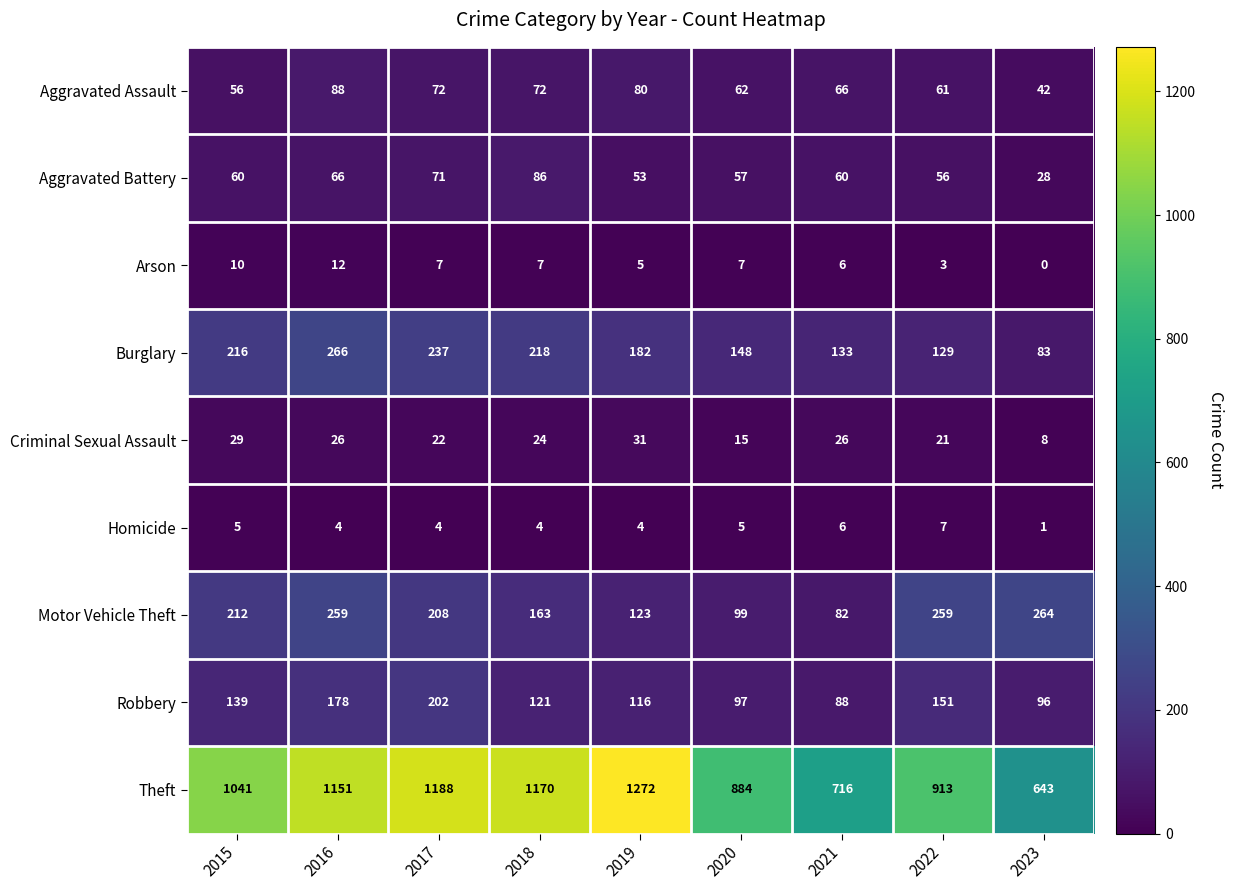

What is the average value of the Criminal Sexual Assault series?

22